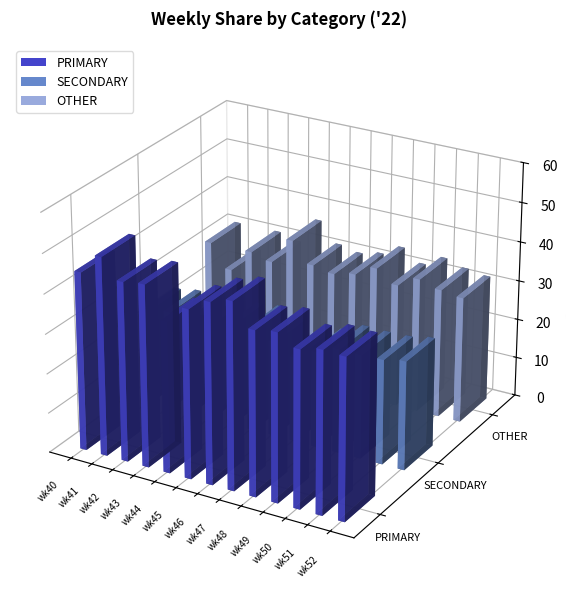

What is the highest value of the PRIMARY series?

50.0